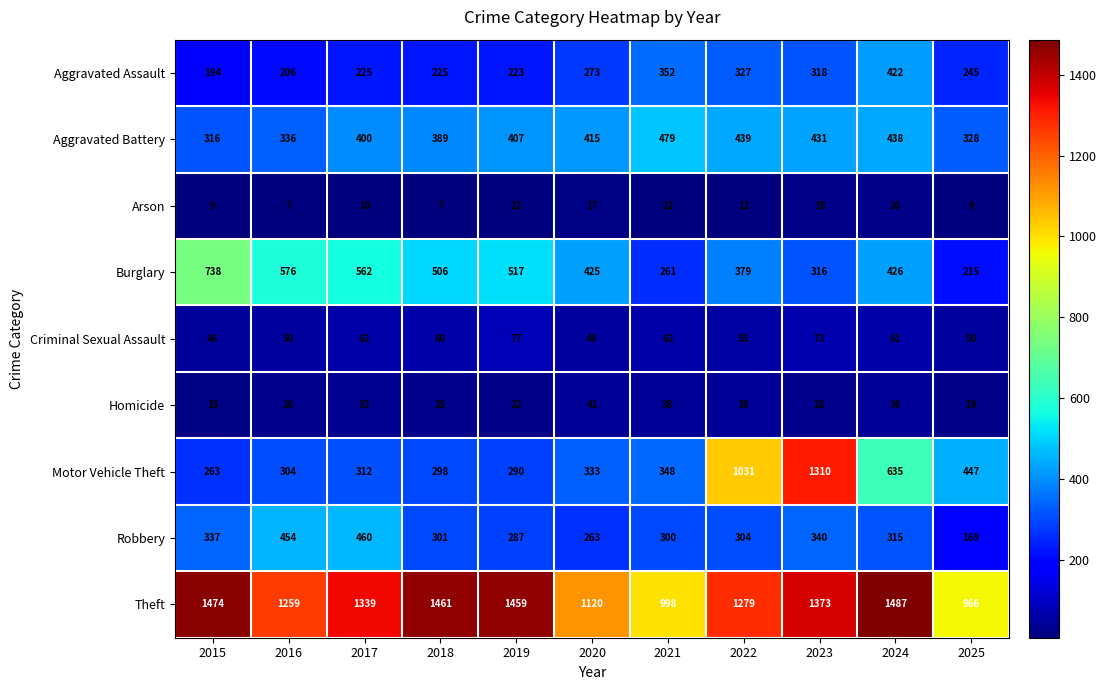

What is the difference between the maximum and minimum values in the Aggravated Battery series?

163